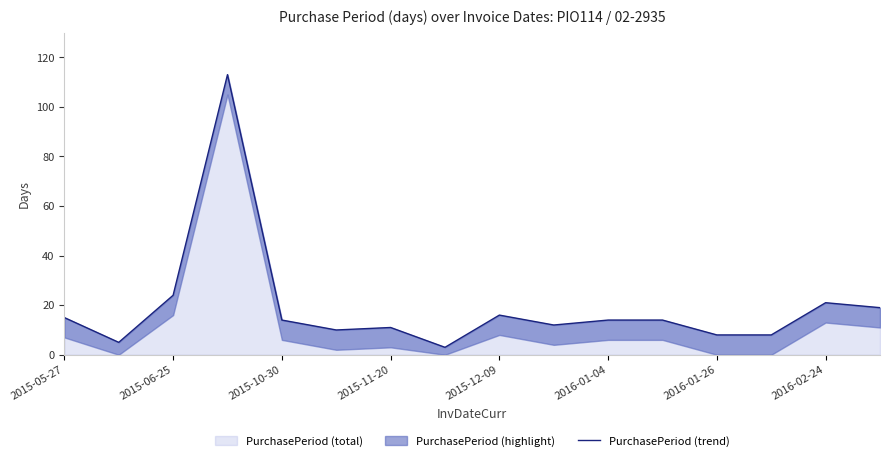

The PurchasePeriod (total) series shows 22 at 2016-01-04. True or false?

False